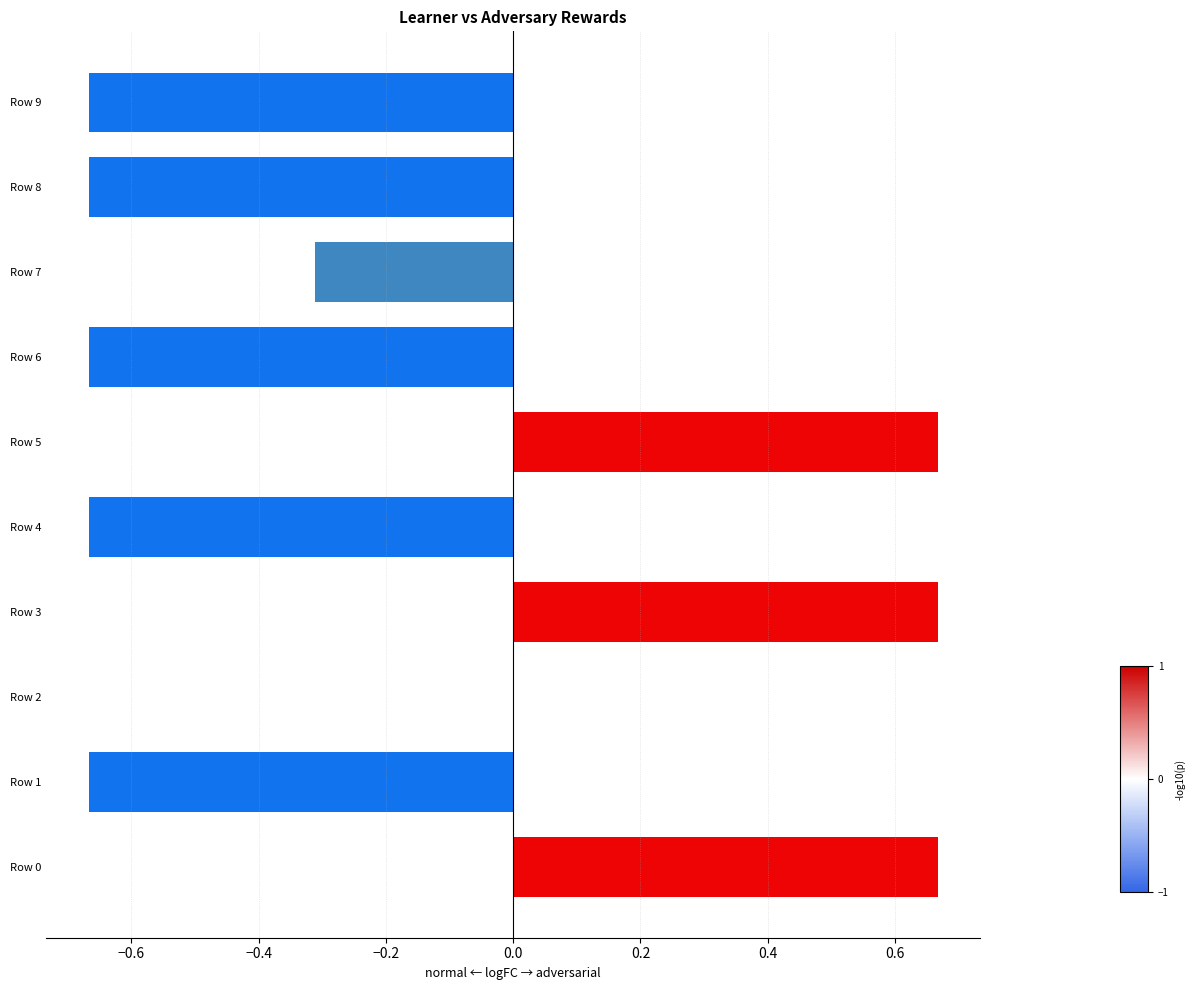

Are the bars horizontal?

Yes